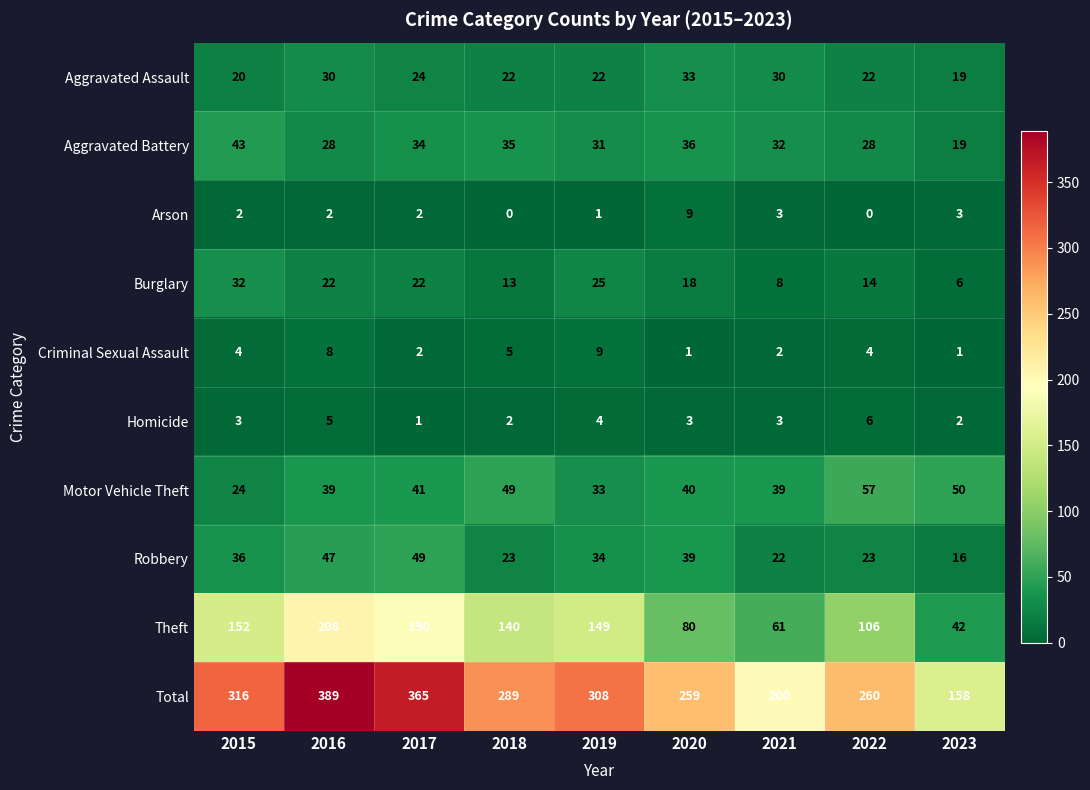

Is it true that Total equals 178 at 2022?

False